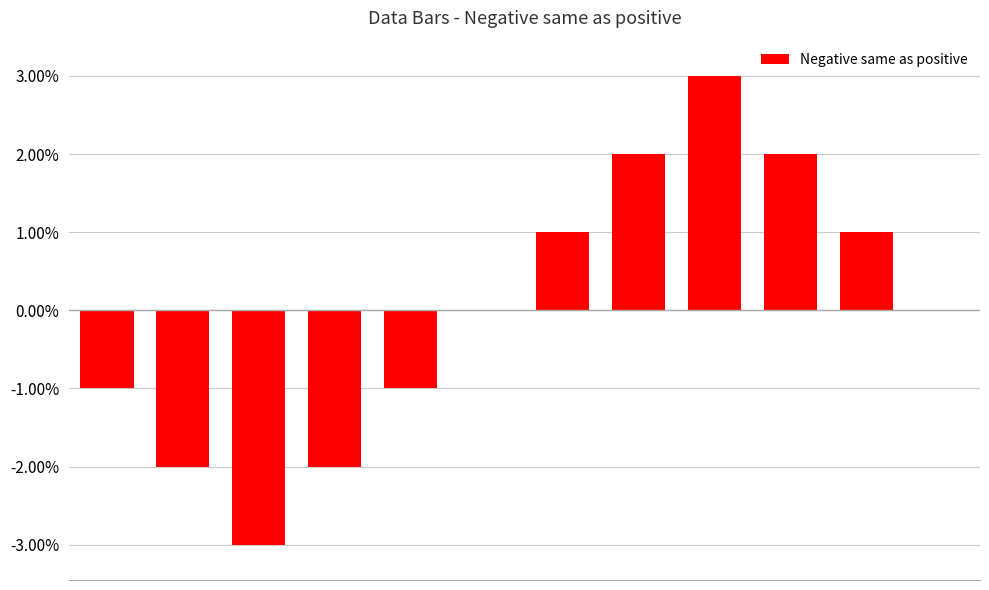

How many values are between -1 and 2?

8